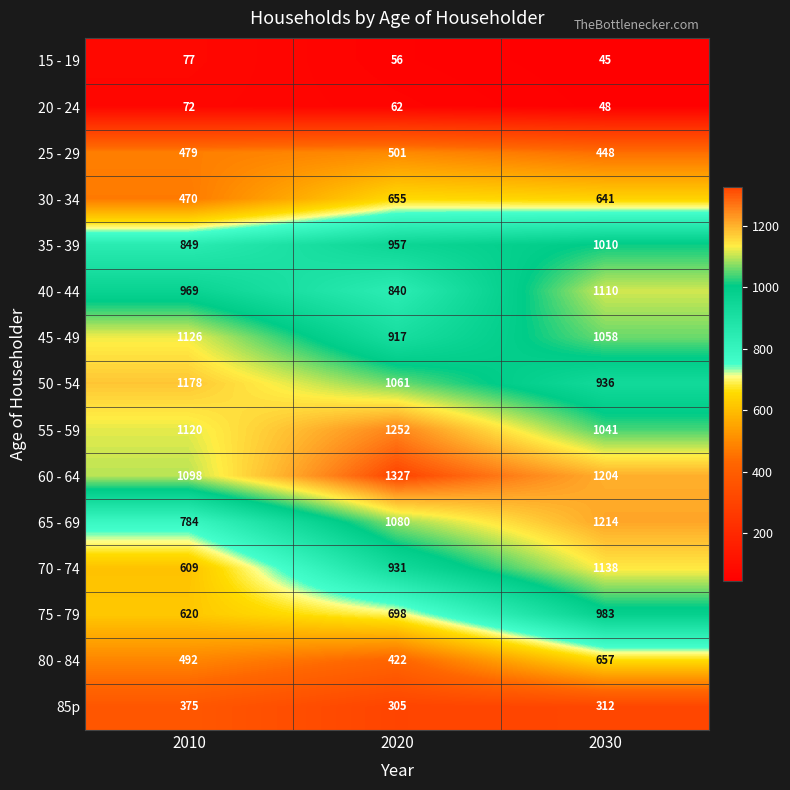

Between 2020 and 2030, which series saw the biggest shift?

75 - 79